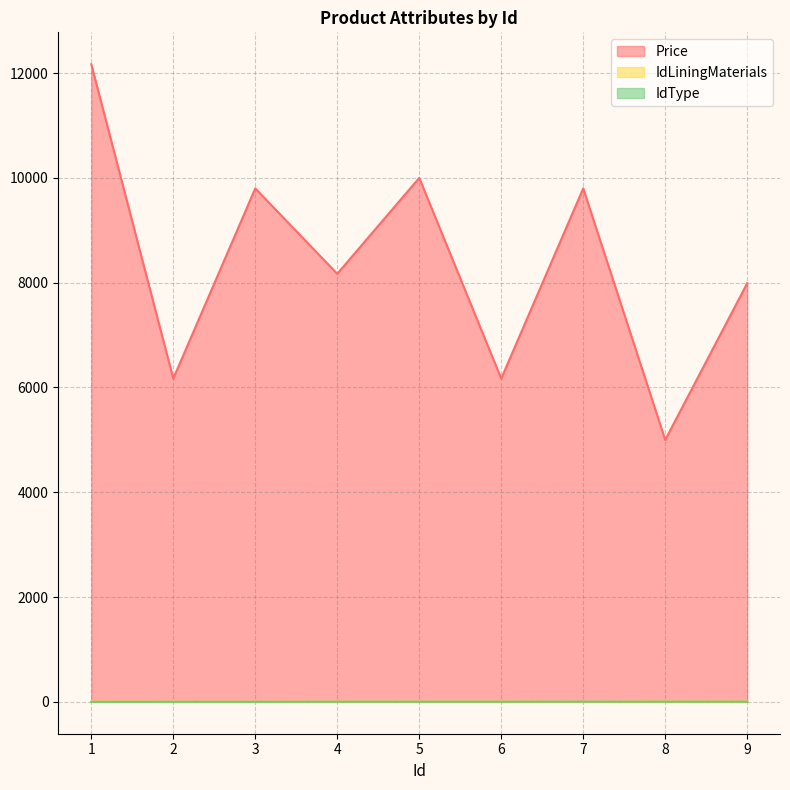

List the labels in order of IdType value, largest first.

7, 8, 9, 4, 5, 6, 1, 2, 3